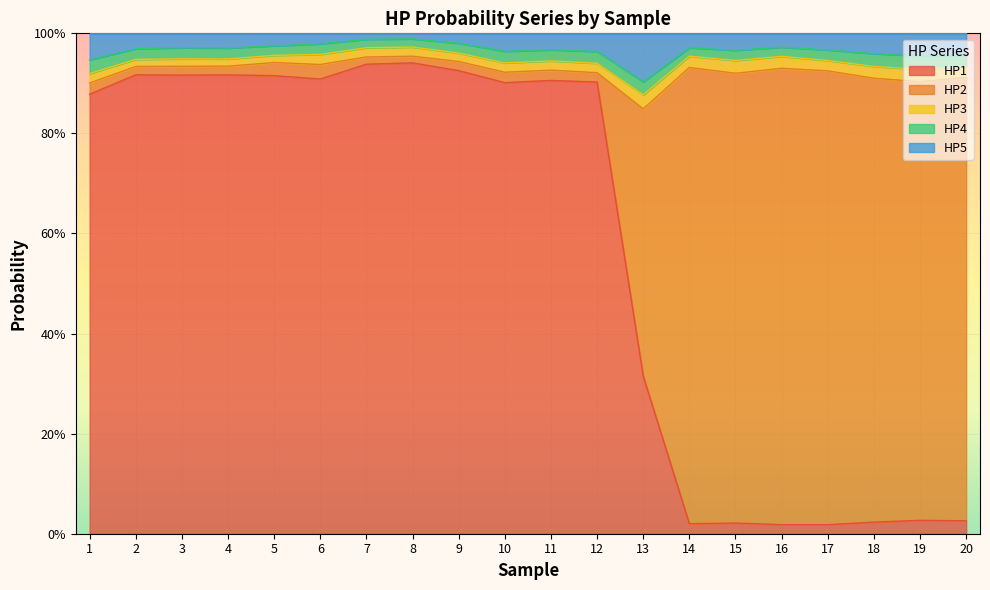

Does the chart display data point markers on the line(s)?

No